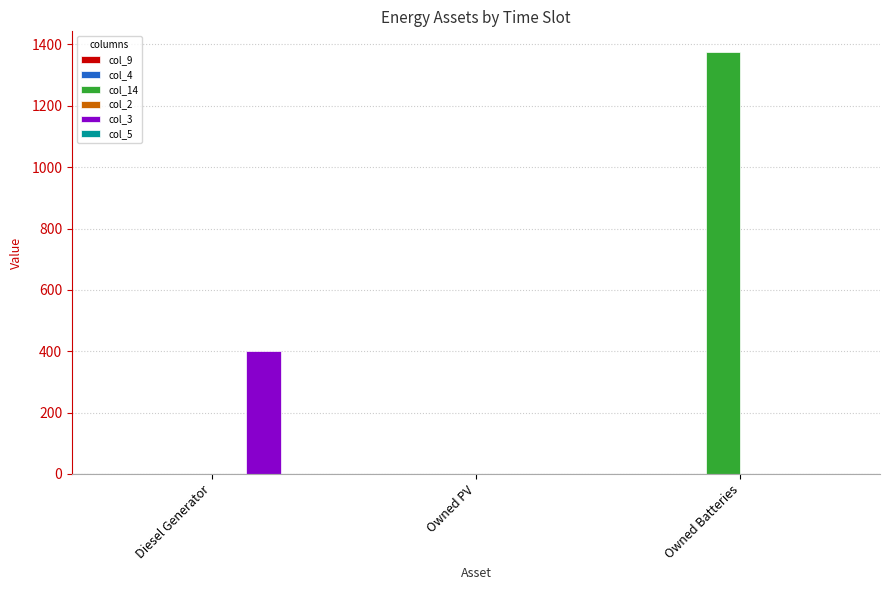

How many groups of bars are there?

3